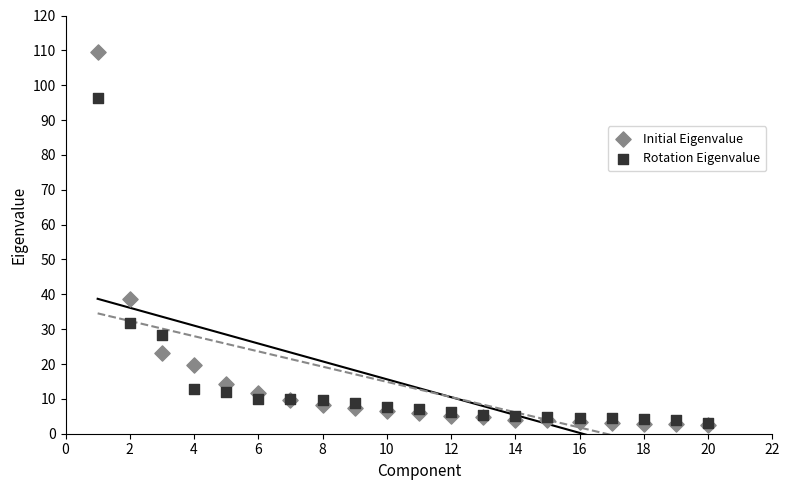

In the Initial Eigenvalue series, what Y value is closest to 56?

38.5